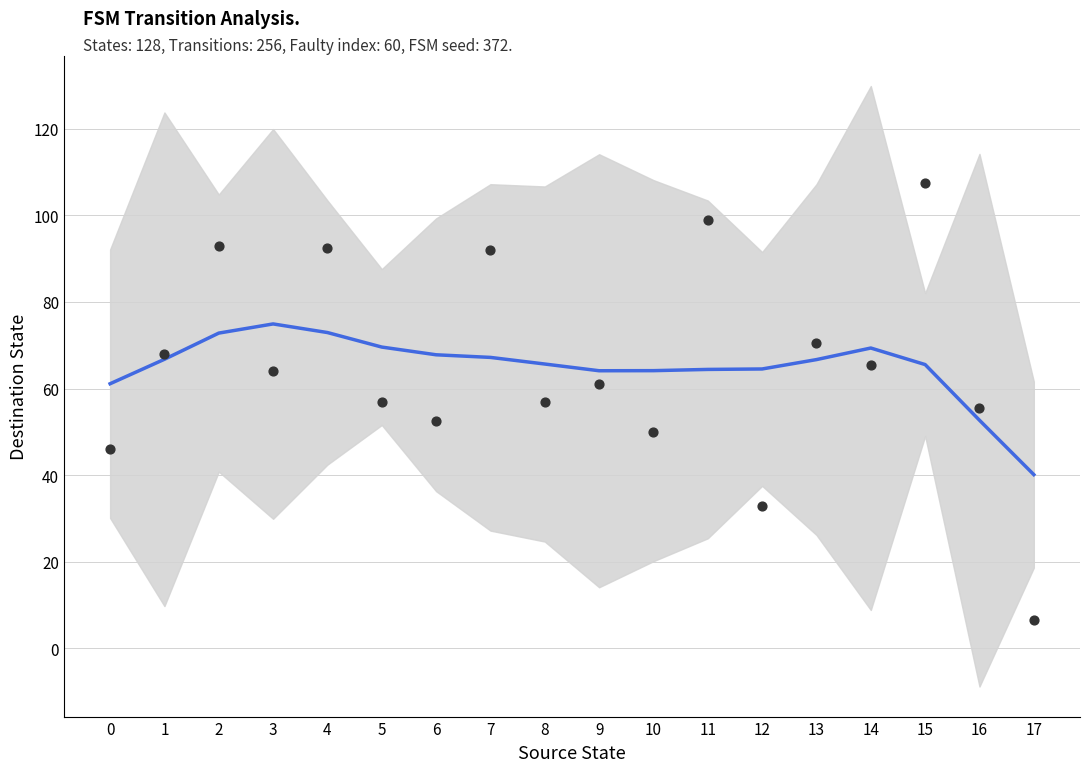

Is the value of Mean destination state per source at 1 greater than the value of Smoothed mean destination state at 3?

No